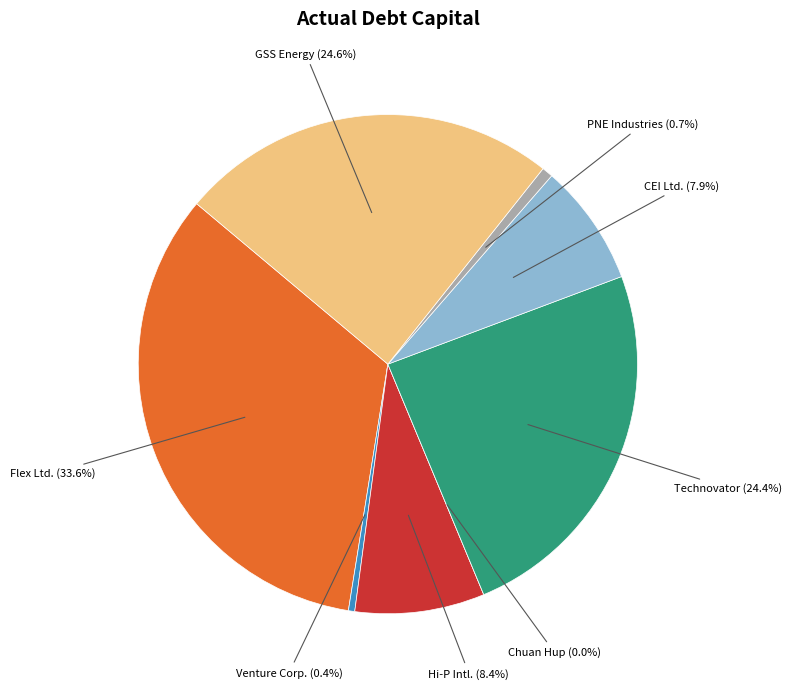

To the nearest percent, what is the combined percentage of Technovator International and PNE Industries?

25%